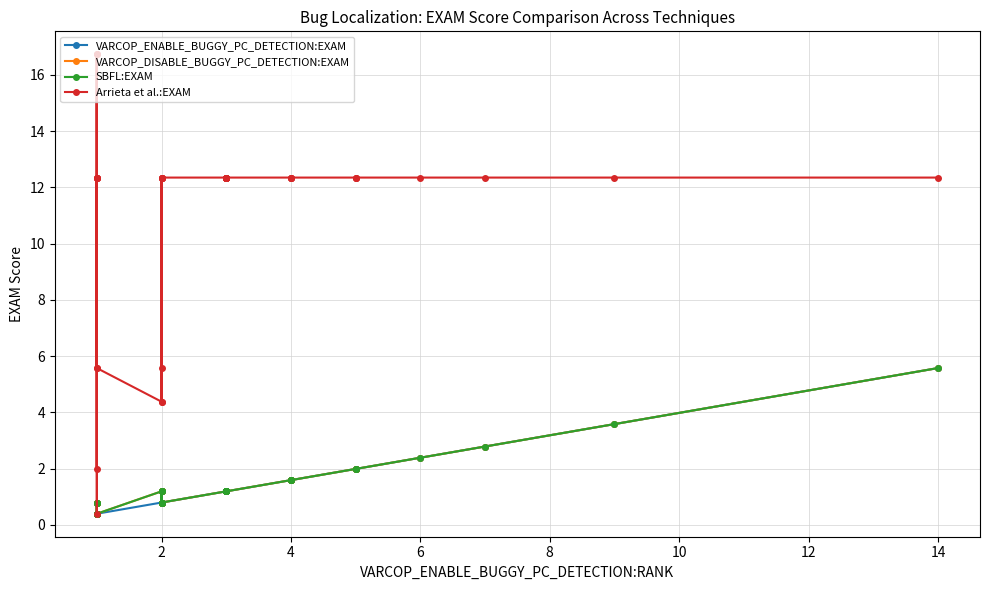

True or false: Arrieta et al.:EXAM and VARCOP_ENABLE_BUGGY_PC_DETECTION:EXAM intersect in this chart.

False